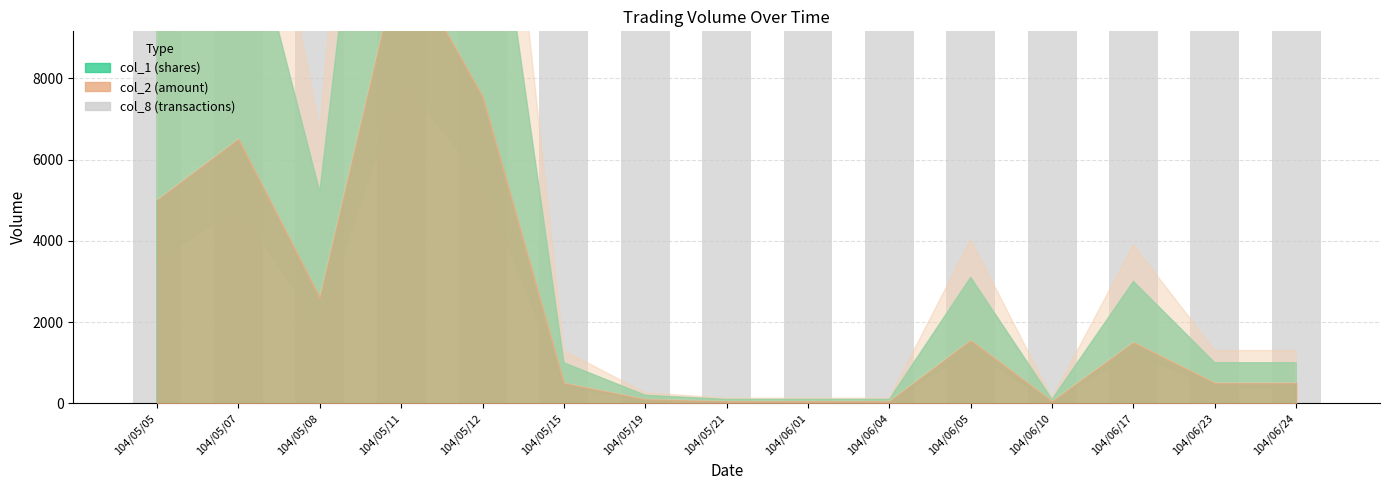

What is the label of the 13th bar from the left?

104/06/17